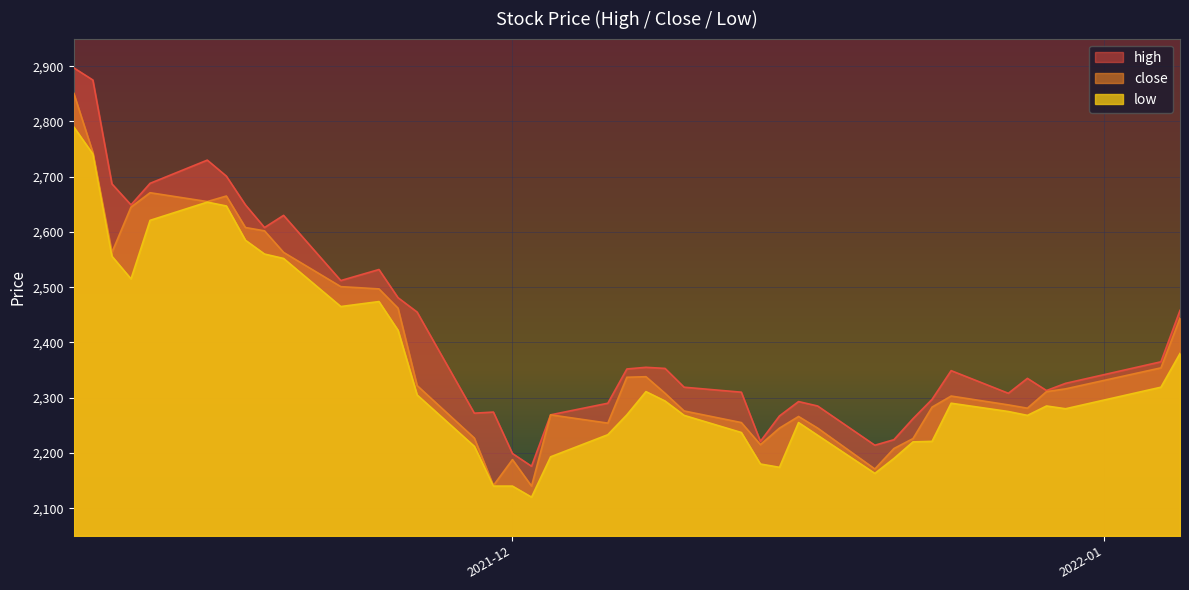

Which series has the widest spread of values?

high